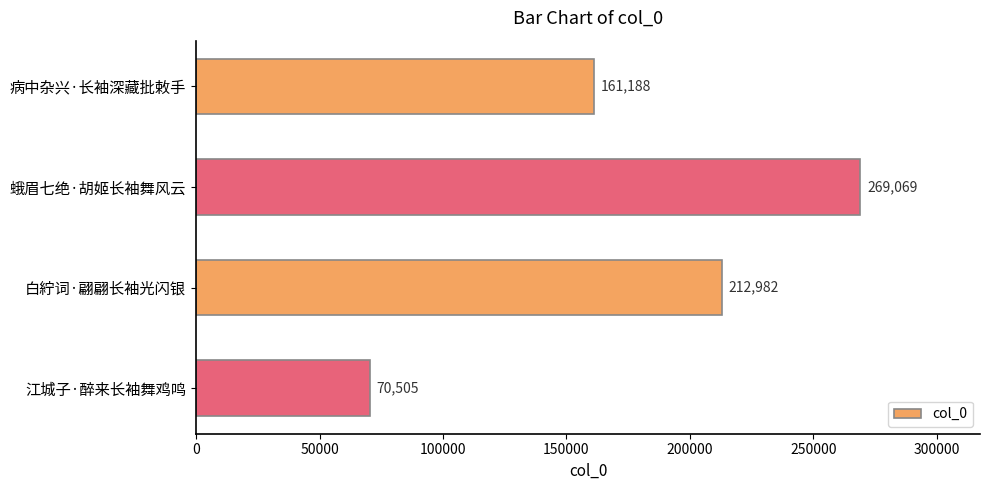

Between 蛾眉七绝·胡姬长袖舞风云 and 病中杂兴·长袖深藏批敕手, which is larger?

蛾眉七绝·胡姬长袖舞风云